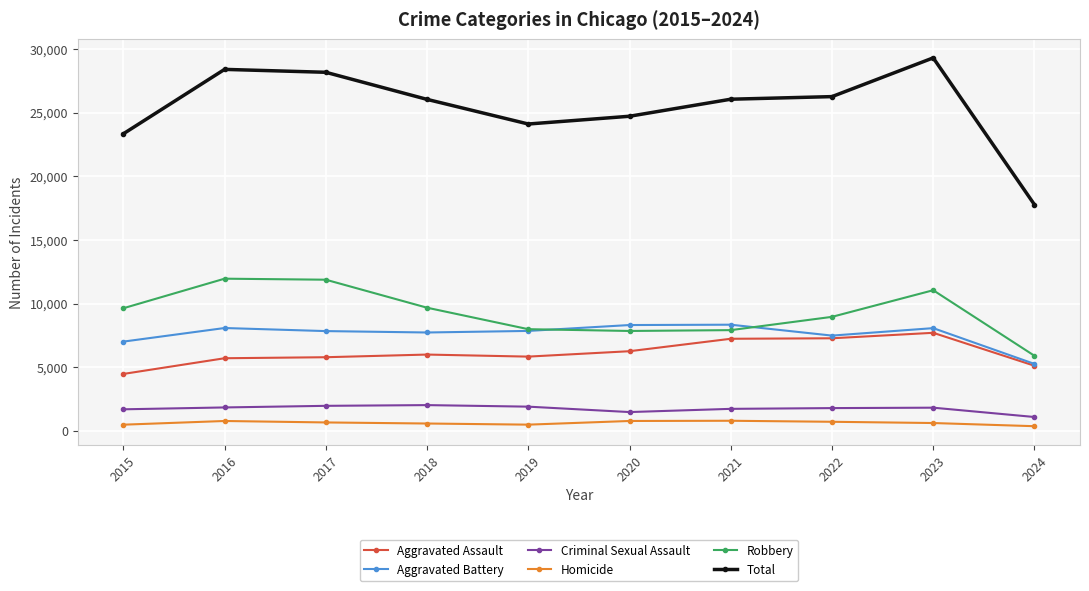

True or false: Aggravated Assault has a value of 8205 at 2024.

False